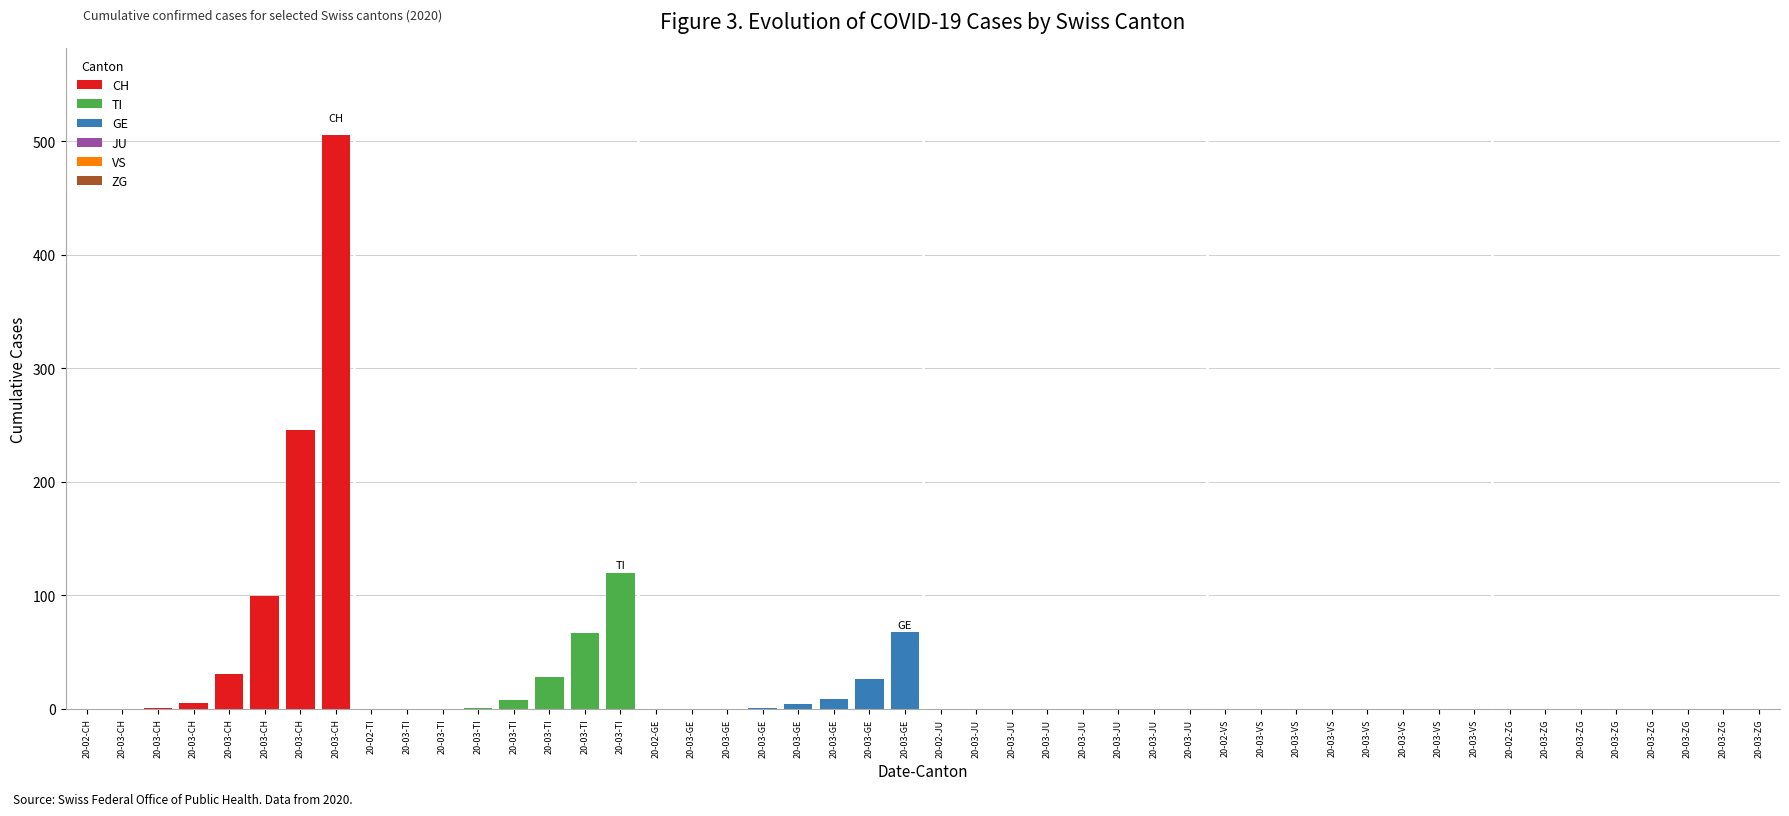

Which series has the largest range (max minus min)?

CH